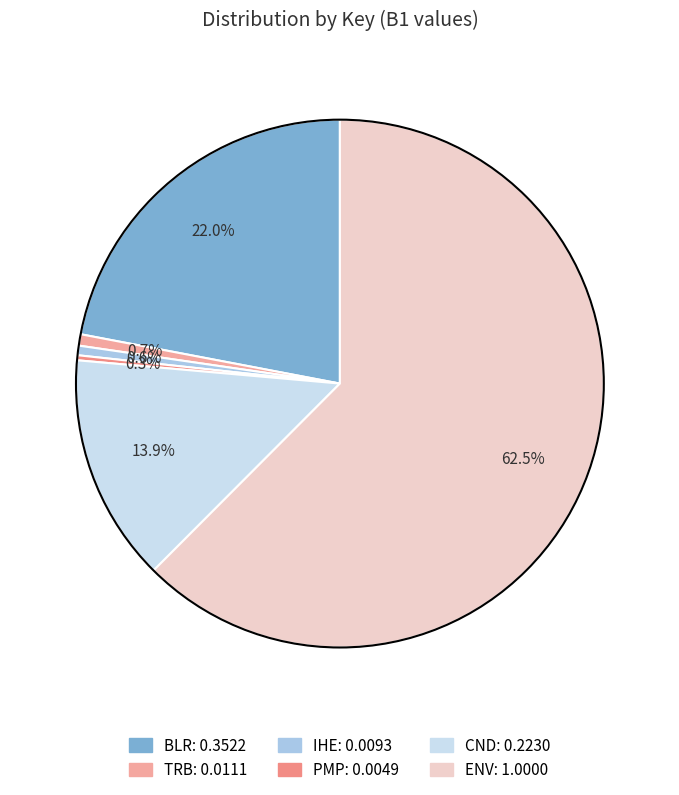

What is the total percentage of IHE and TRB?

1.3%